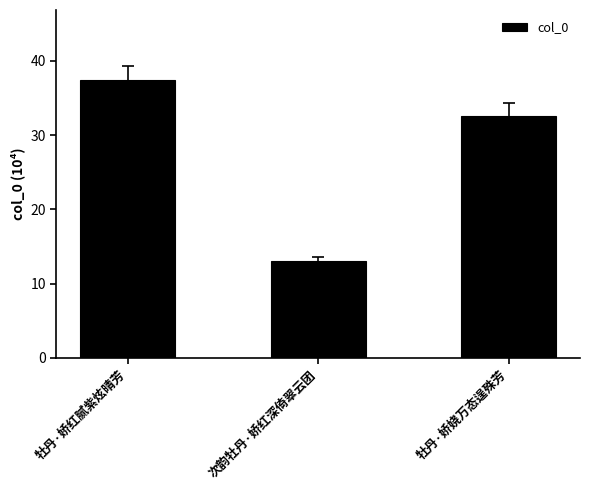

List the labels in order of value, smallest first.

次韵牡丹·娇红深倚翠云团, 牡丹·娇娆万态逞殊芳, 牡丹·娇红腻紫炫晴芳